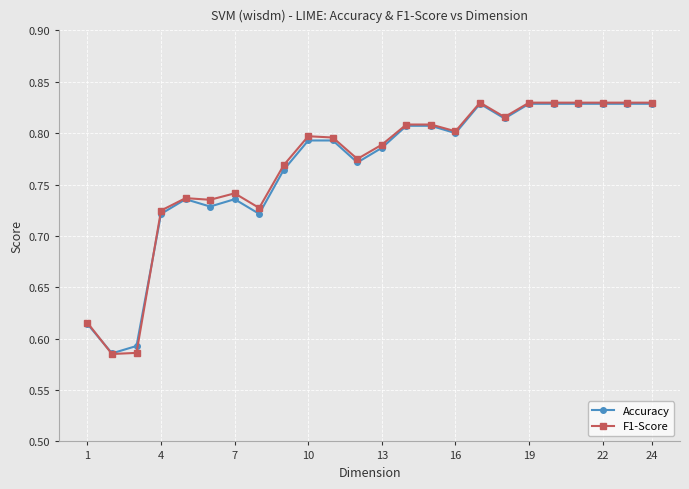

True or false: Accuracy has more than 1 points higher than both neighbors.

True